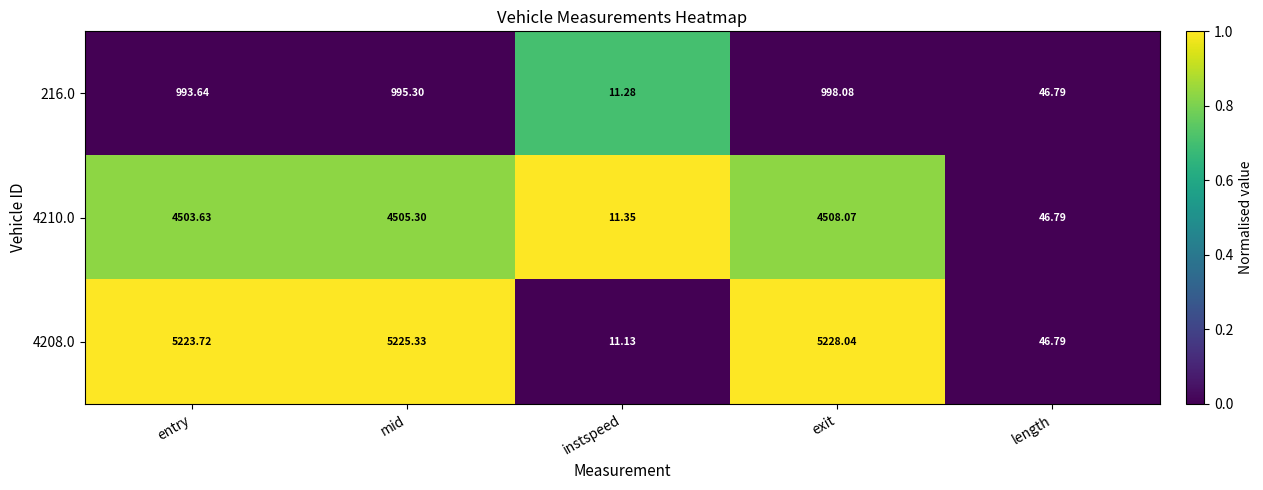

What is the greatest value displayed?

5228.0